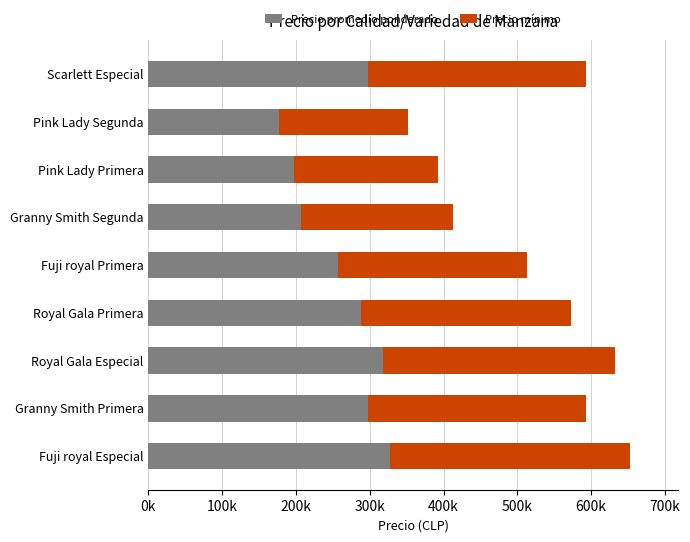

At which label is Precio promedio ponderado closest to 252500?

Fuji royal Primera